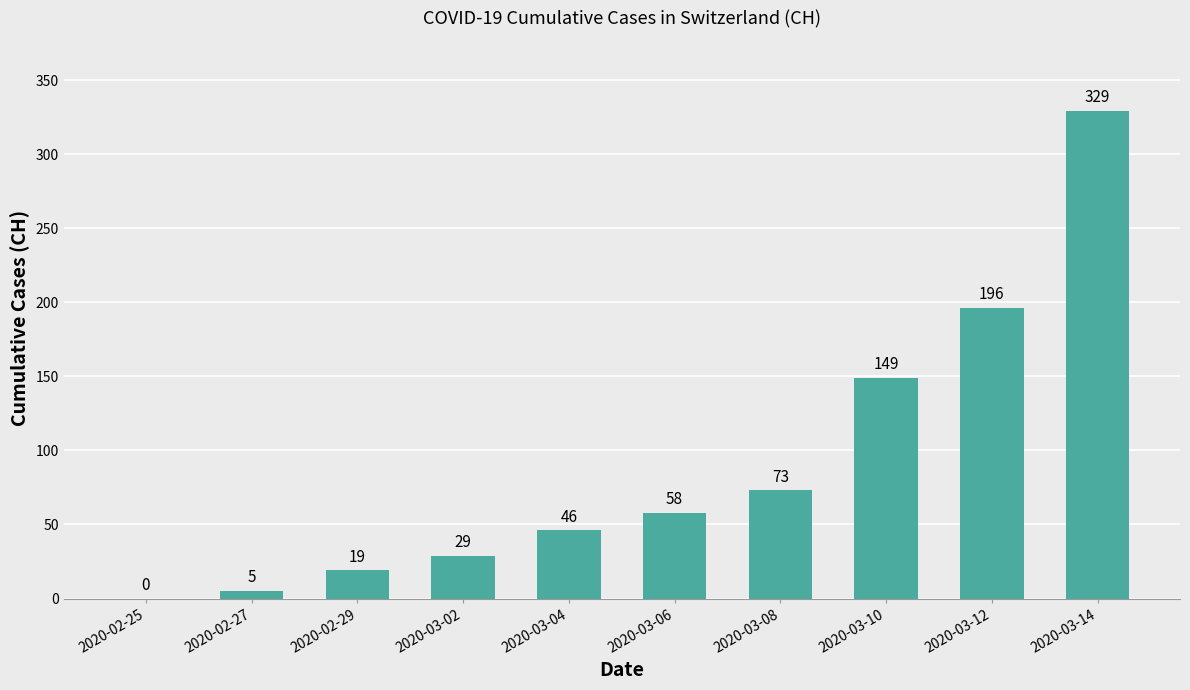

Where is the data nearest to the value 164?

2020-03-10